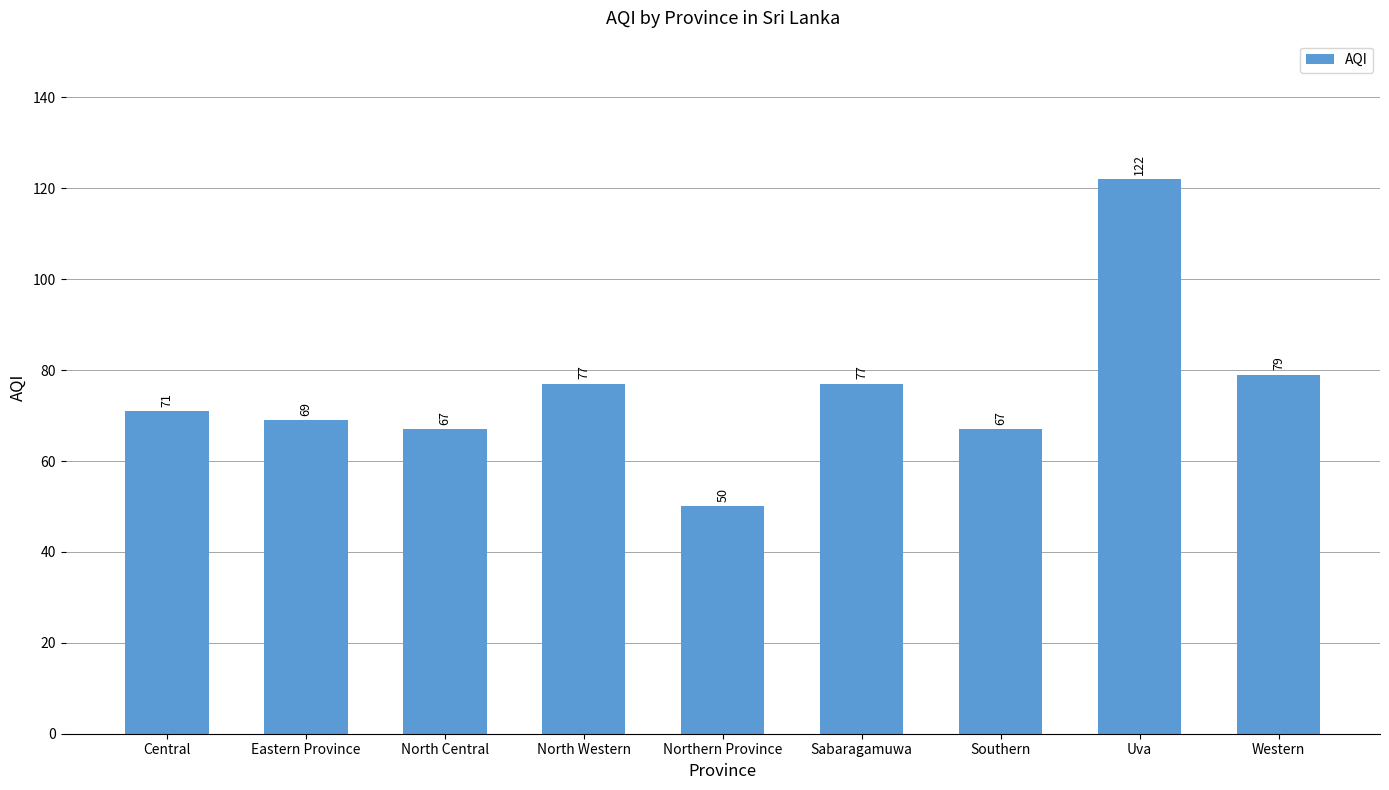

What is the label of the 9th bar from the right?

Central